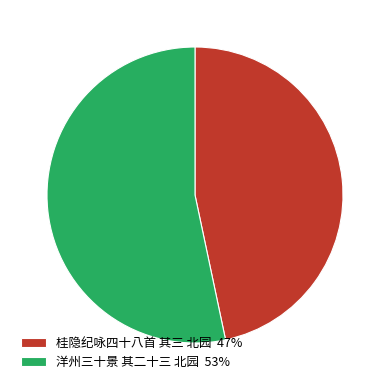

Between 洋州三十景 其二十三 北园 and 桂隐纪咏四十八首 其三 北园, which is larger?

洋州三十景 其二十三 北园